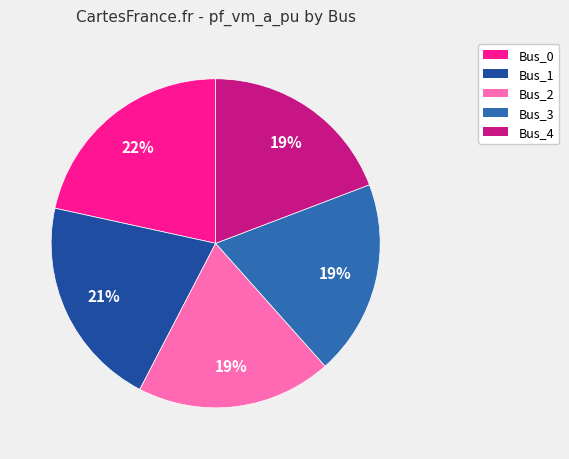

Do Bus_4 and Bus_3 together represent more than half of the pie?

No